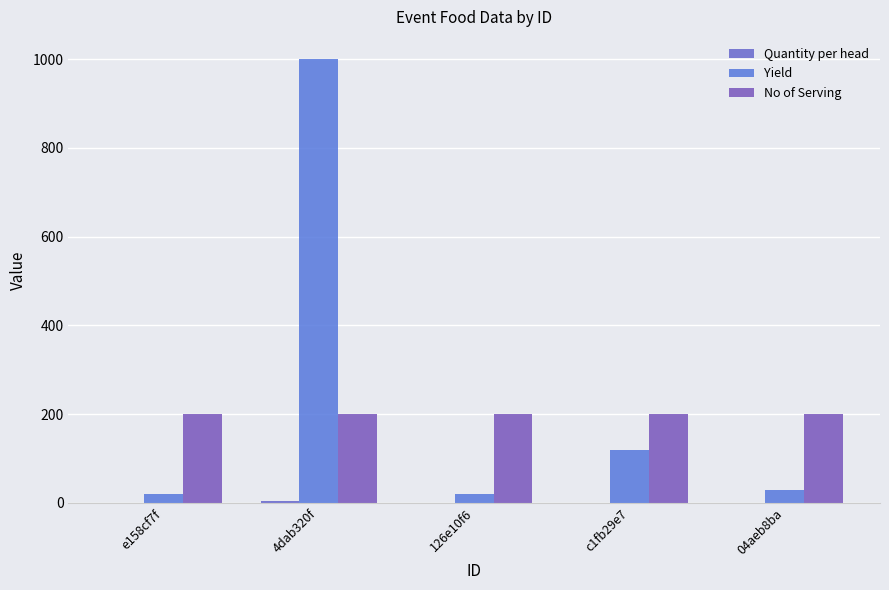

How many series are shown in this chart?

3